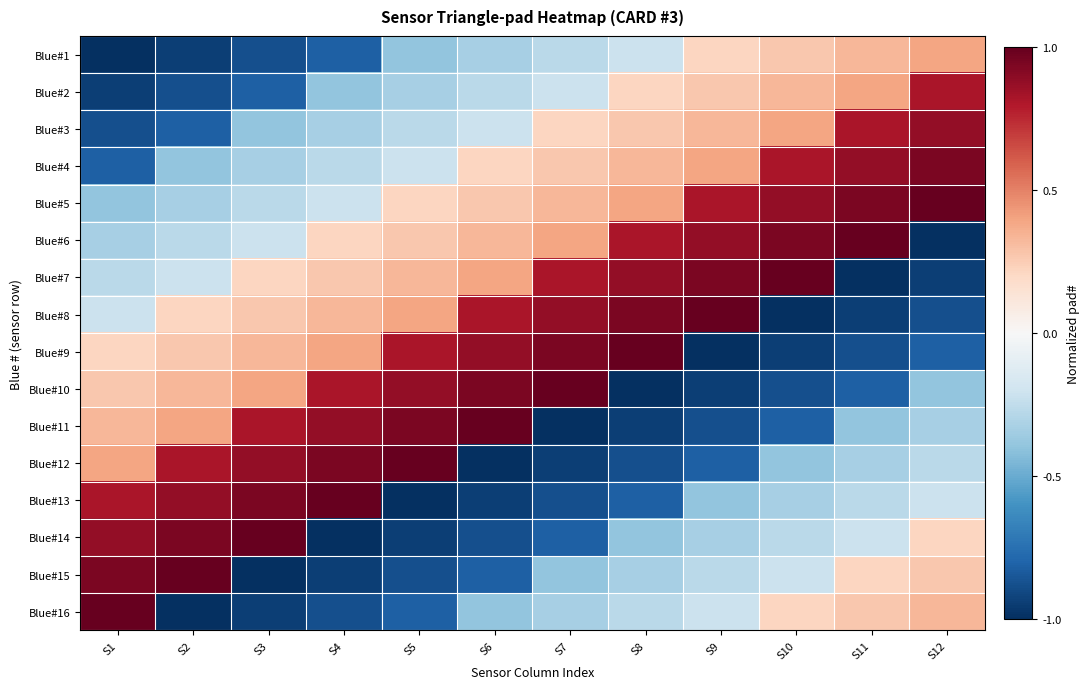

At which category is the sum across all series the highest?

S1